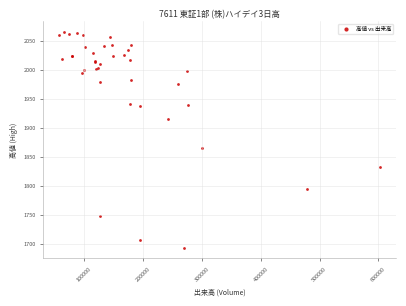

What Y value in the scatter plot is closest to 1879?

1865